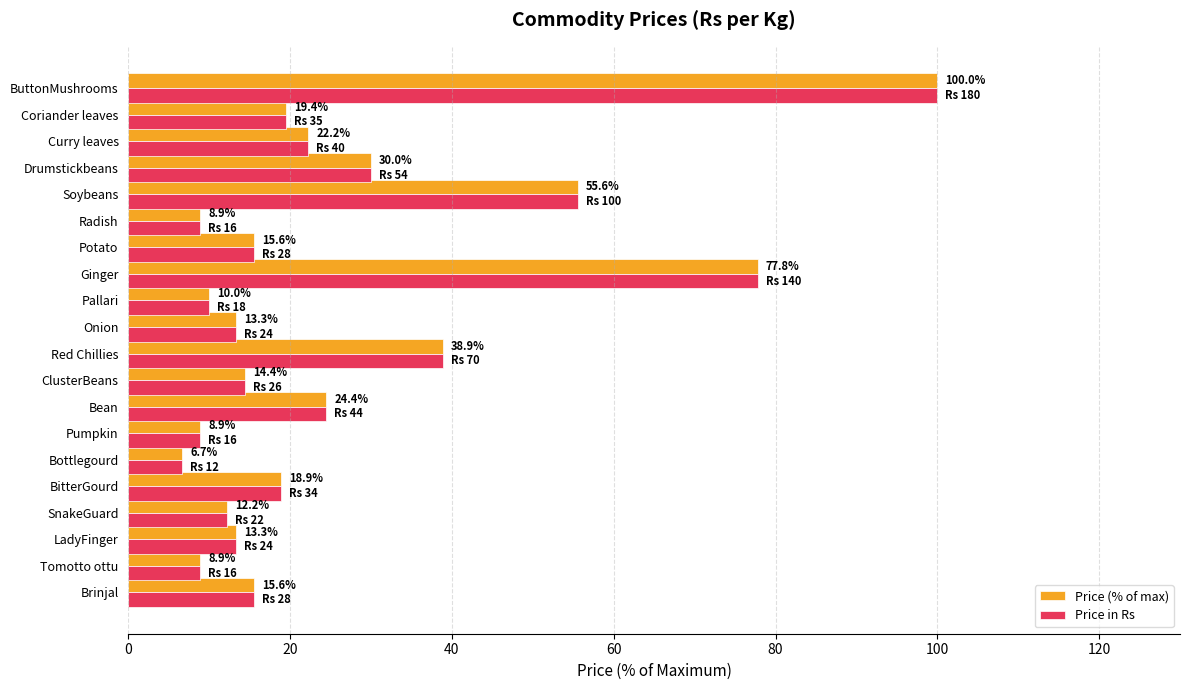

What is the greatest value displayed?

100.0